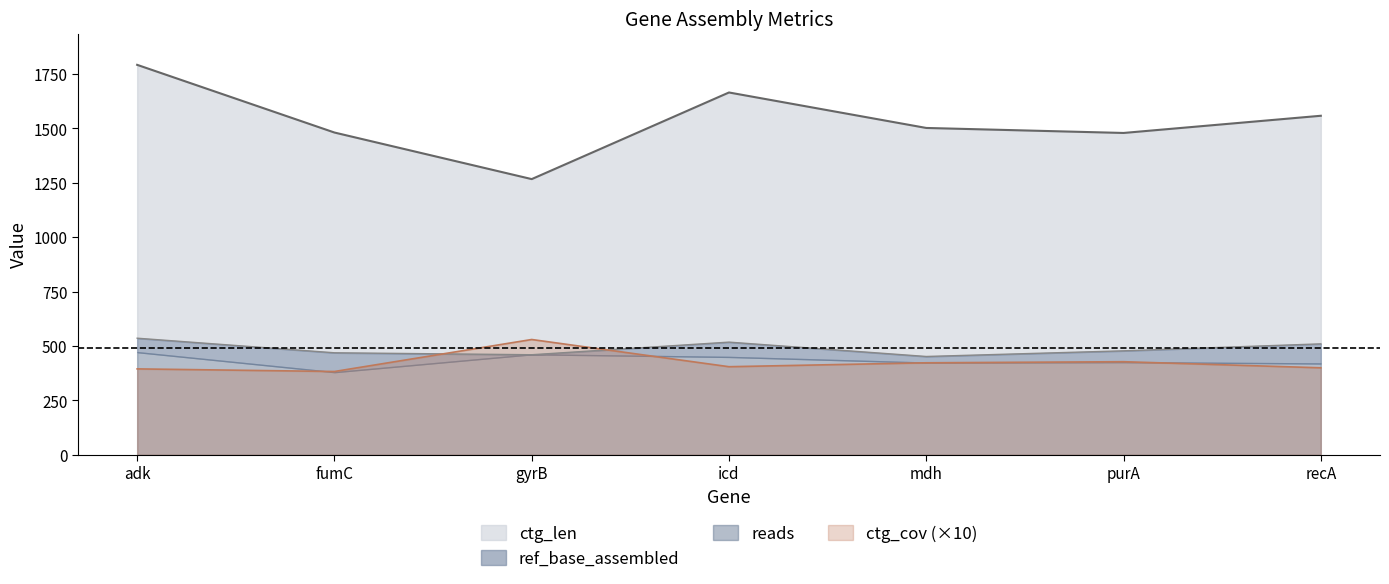

The value of ctg_cov (×10) at recA is 400. True or false?

True